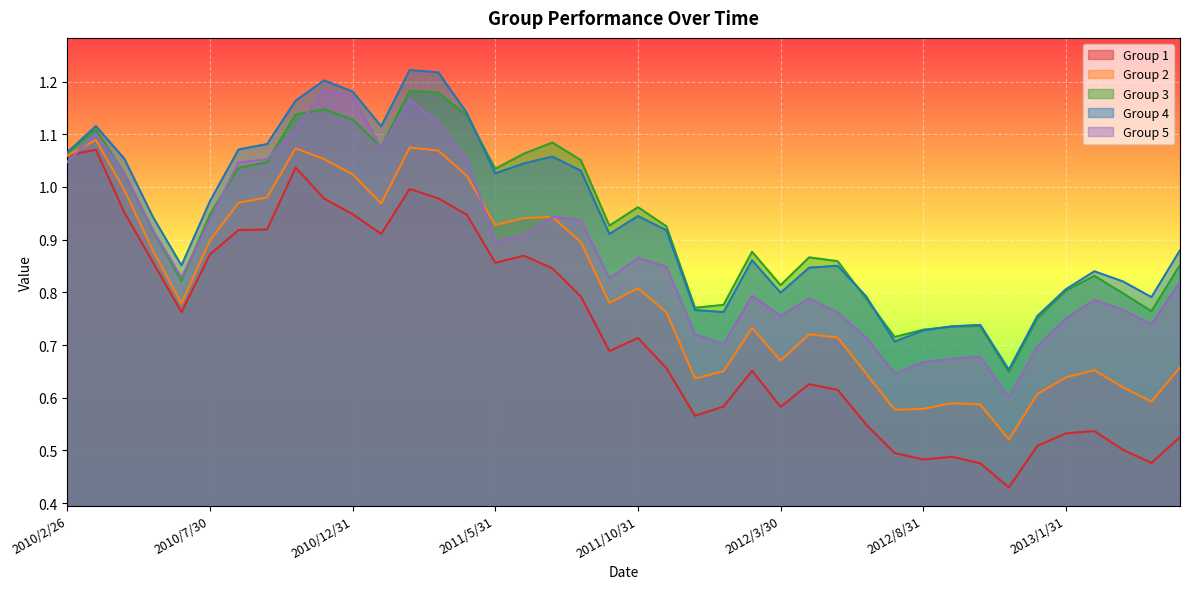

What is the sum of the Group 1 values at 2013/4/26 and 2010/3/31?

1.5